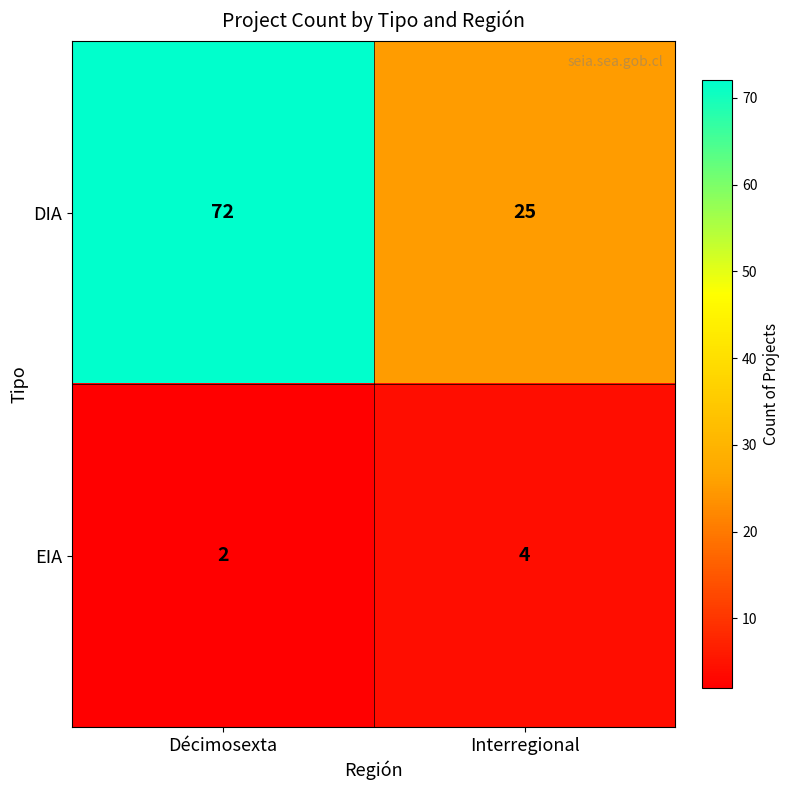

At which category does the chart reach its peak across all series?

Décimosexta